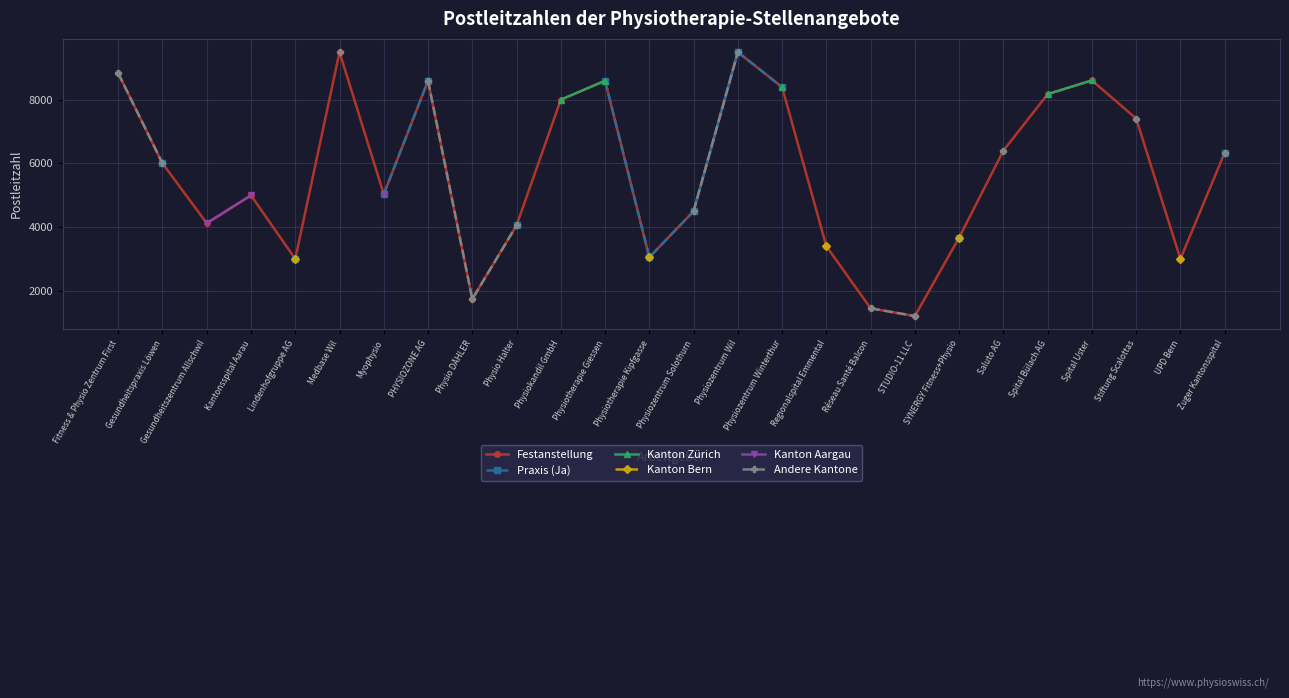

Is the value of Festanstellung at Saluto AG greater than the value of Praxis (Ja) at Gesundheitspraxis Löwen?

Yes